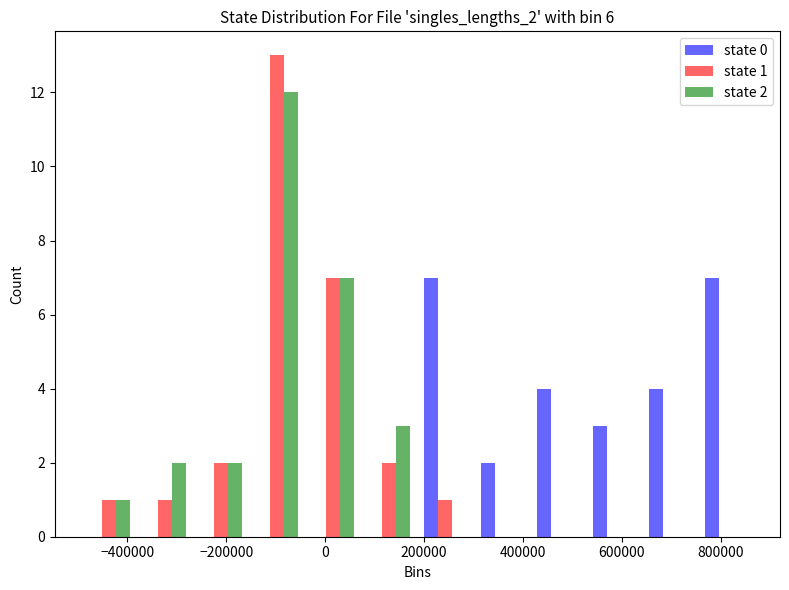

In the state 2 series, which range on the x-axis has the tallest bar?

-160000 to -40000